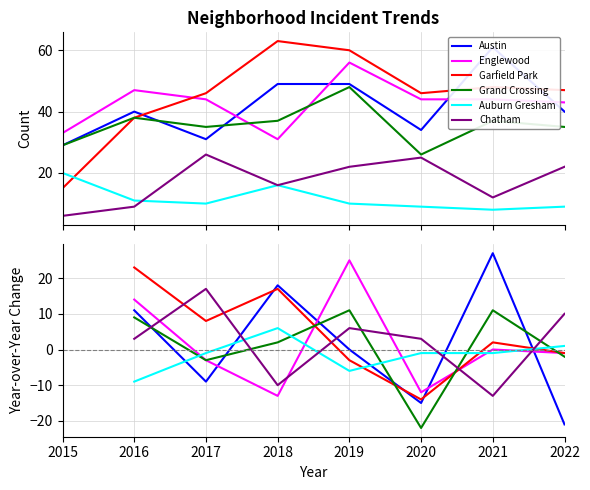

What is the difference between the maximum and second lowest values in the Chatham series?

27